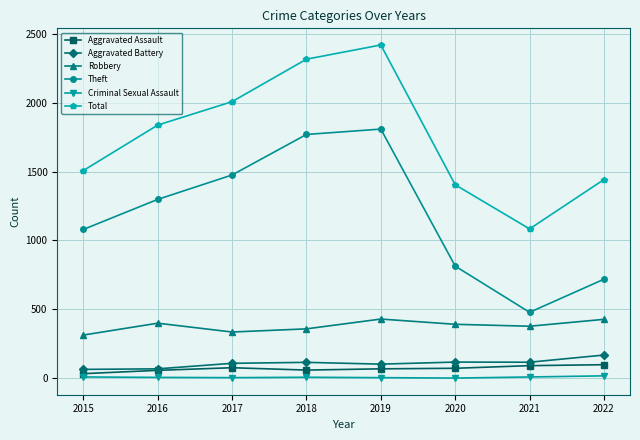

What is the maximum value shown in the chart?

2418